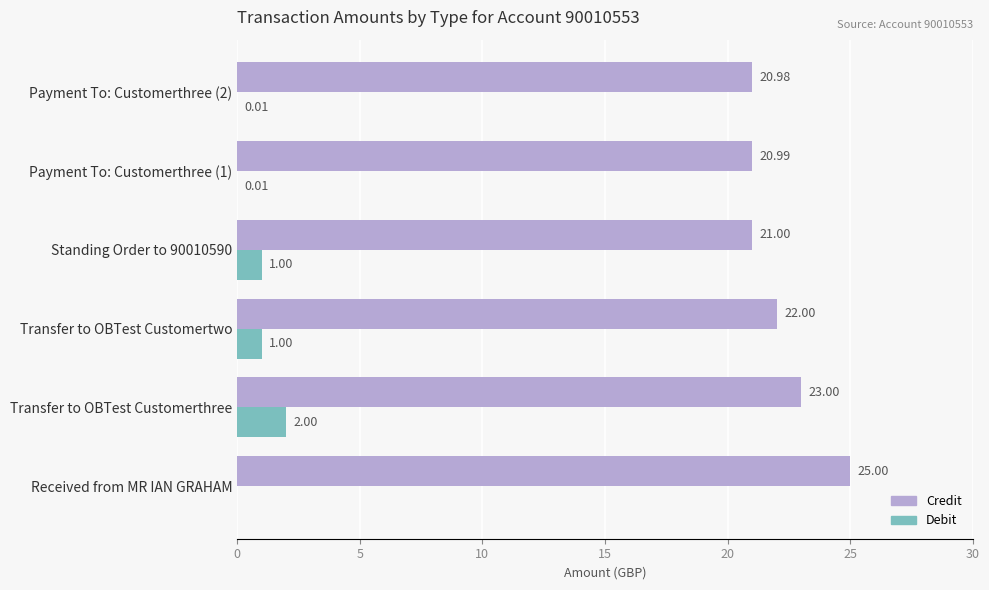

Between Received from MR IAN GRAHAM and Transfer to OBTest Customertwo, which series saw the biggest shift?

Credit